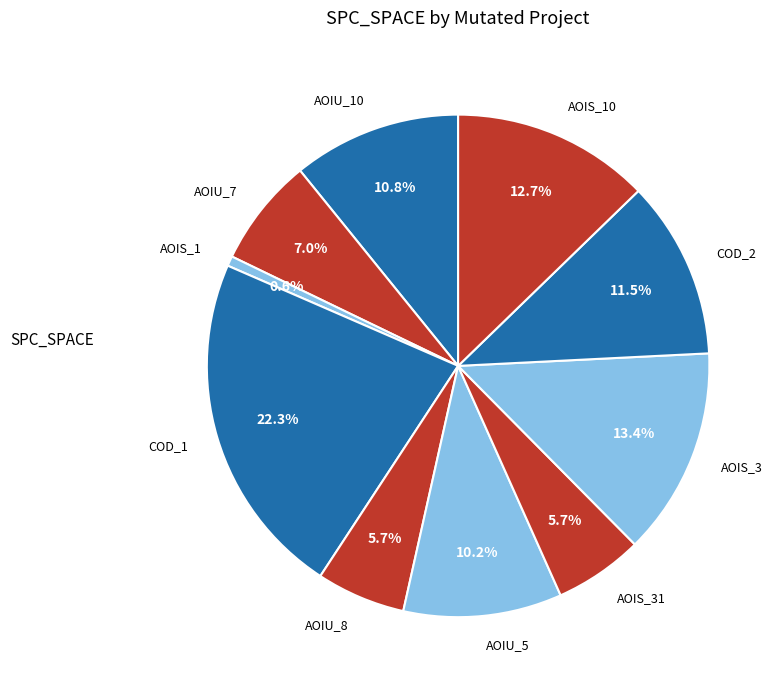

Is there any slice that represents more than half of the pie?

No